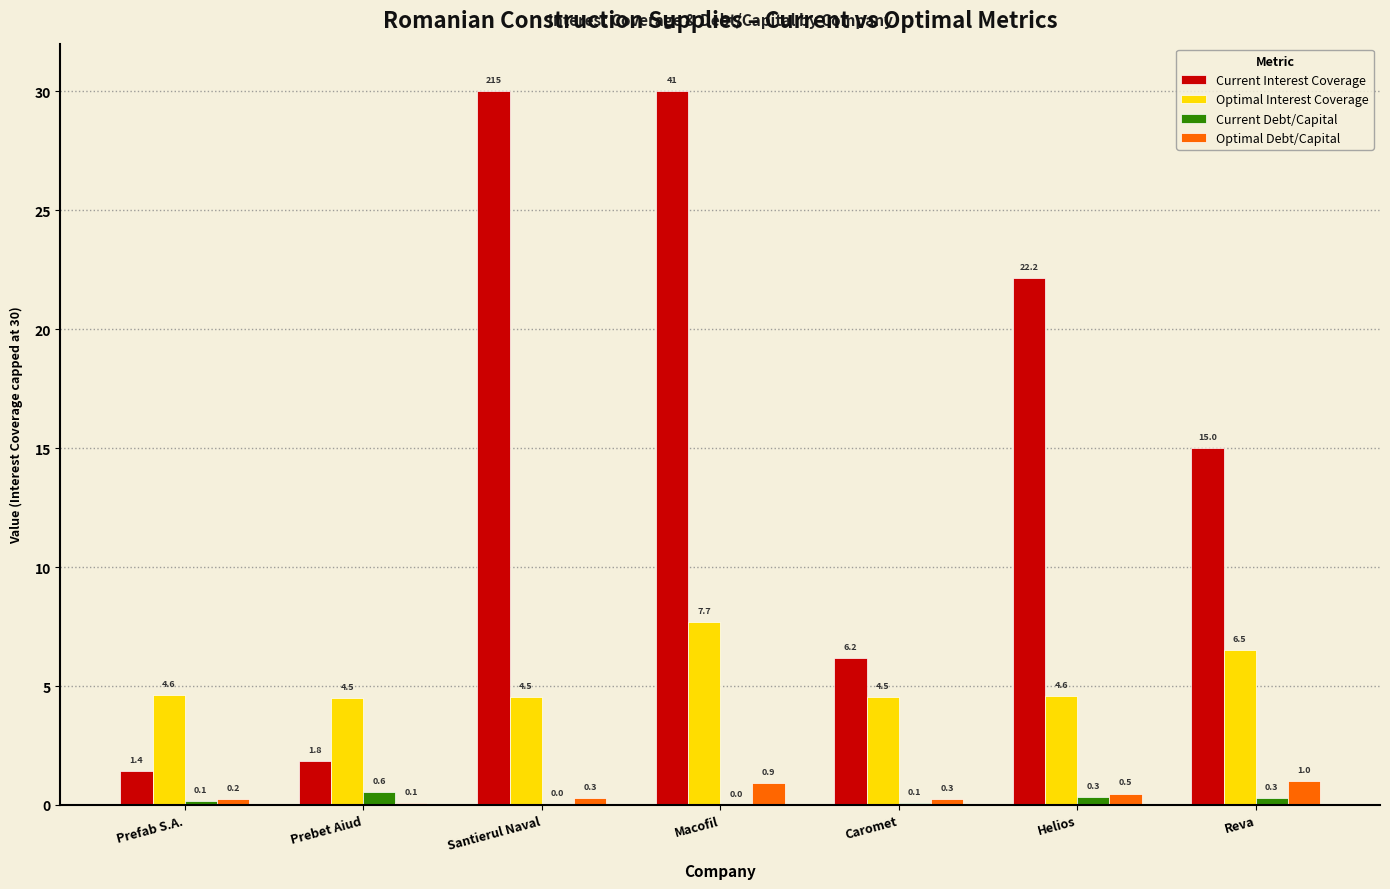

Which series has the largest total across all categories?

Current Interest Coverage